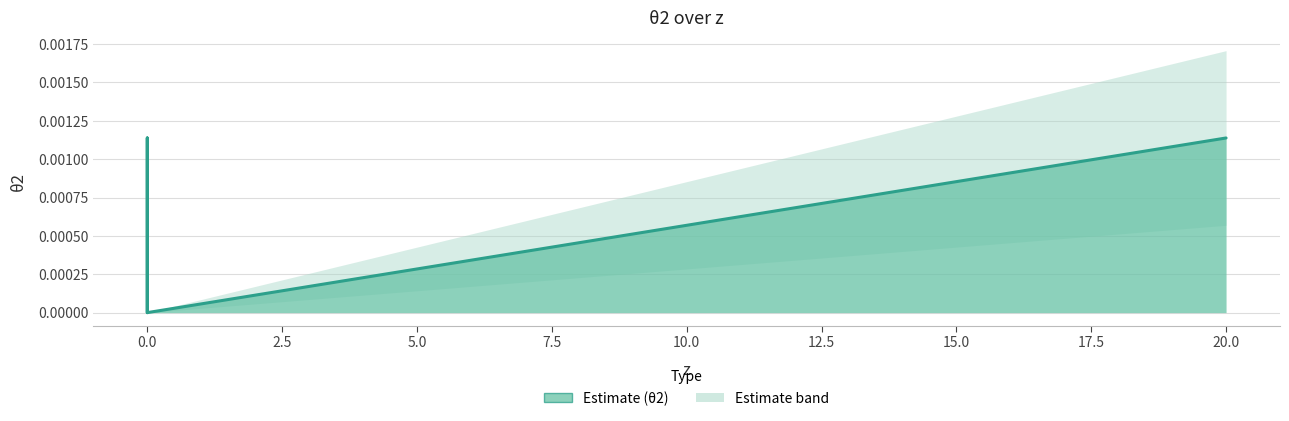

How many points are lower than both their immediate neighbors (excluding endpoints)?

1